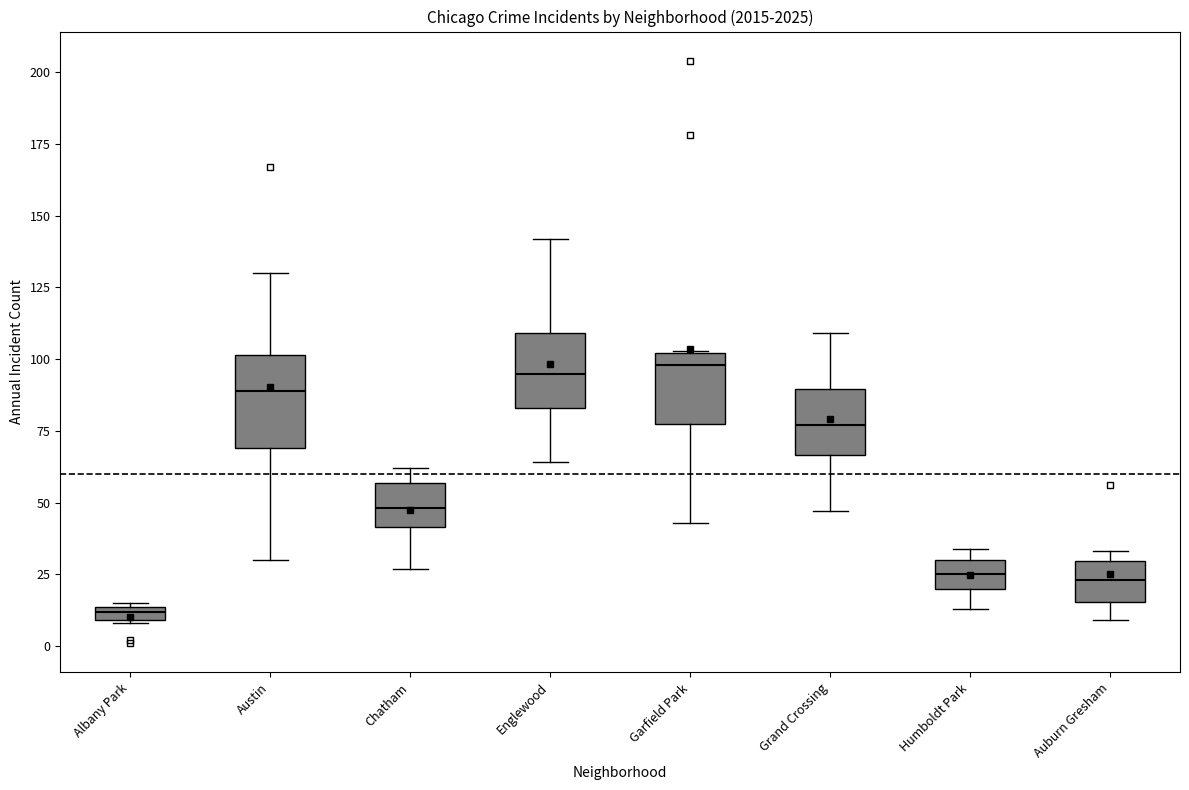

Which box is the tallest, from its lower edge to its upper edge?

Austin